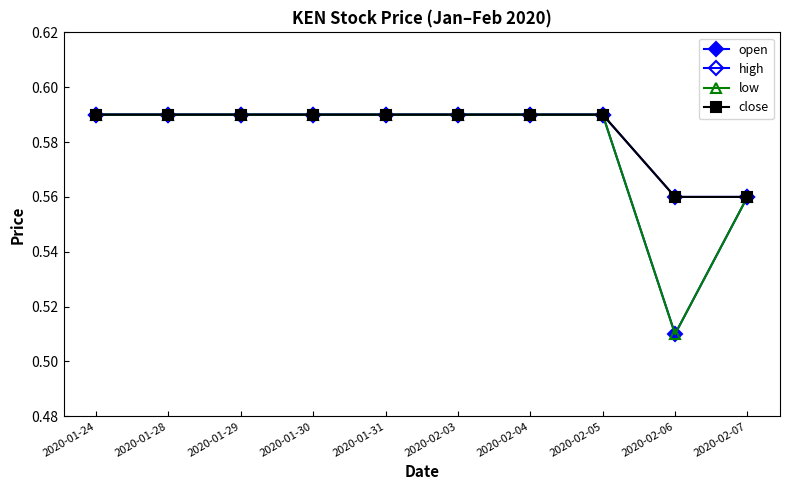

At 2020-01-24, list the series in order from smallest to largest.

open, high, low, close